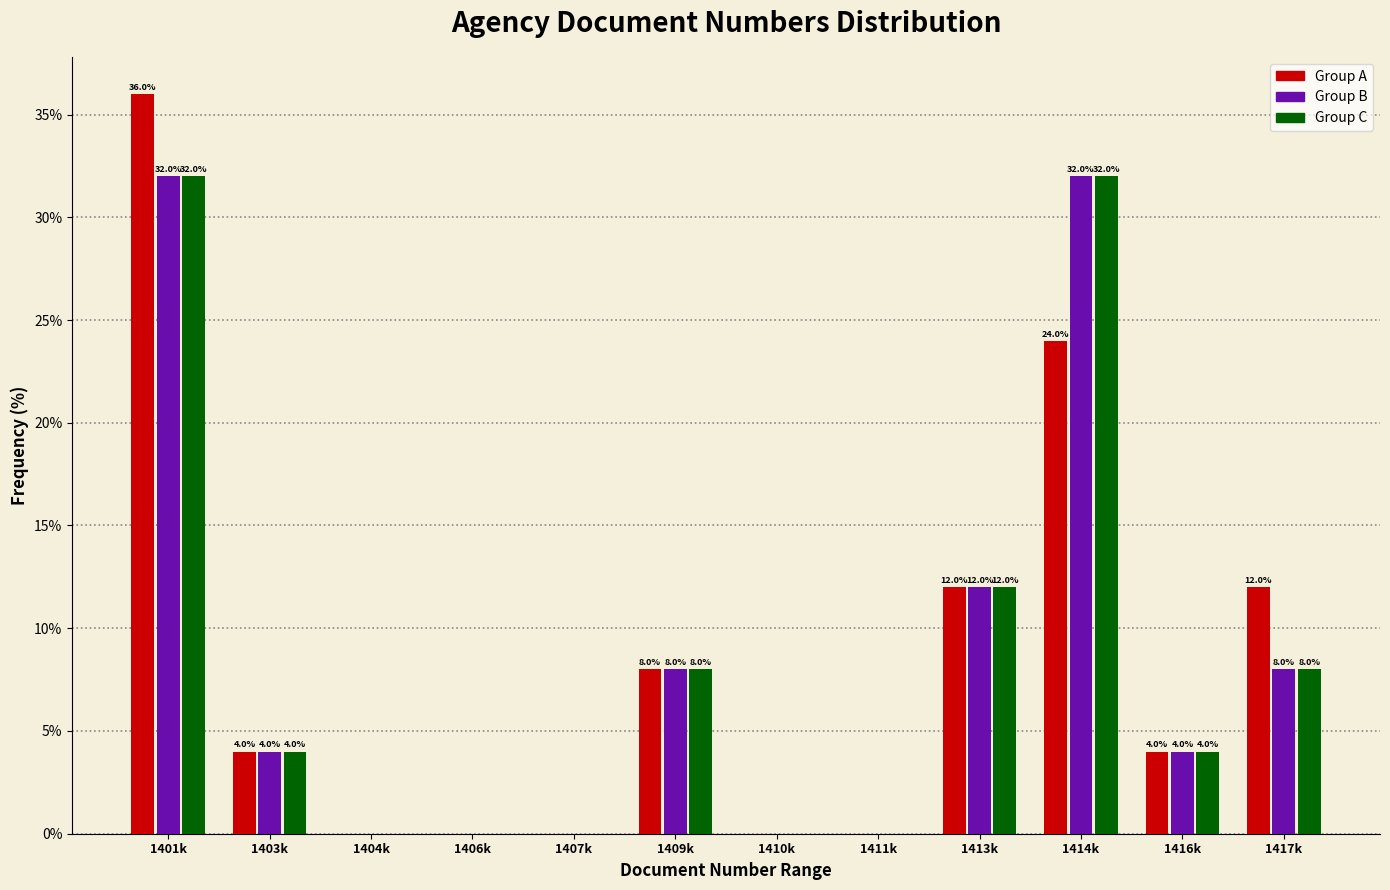

Reading left to right, what are all the values shown in this chart?

Group A: 1401k=36	1403k=4	1404k=0	1406k=0	1407k=0	1409k=8	1410k=0	1411k=0	1413k=12	1414k=24	1416k=4	1417k=12
Group B: 1401k=32	1403k=4	1404k=0	1406k=0	1407k=0	1409k=8	1410k=0	1411k=0	1413k=12	1414k=32	1416k=4	1417k=8
Group C: 1401k=32	1403k=4	1404k=0	1406k=0	1407k=0	1409k=8	1410k=0	1411k=0	1413k=12	1414k=32	1416k=4	1417k=8